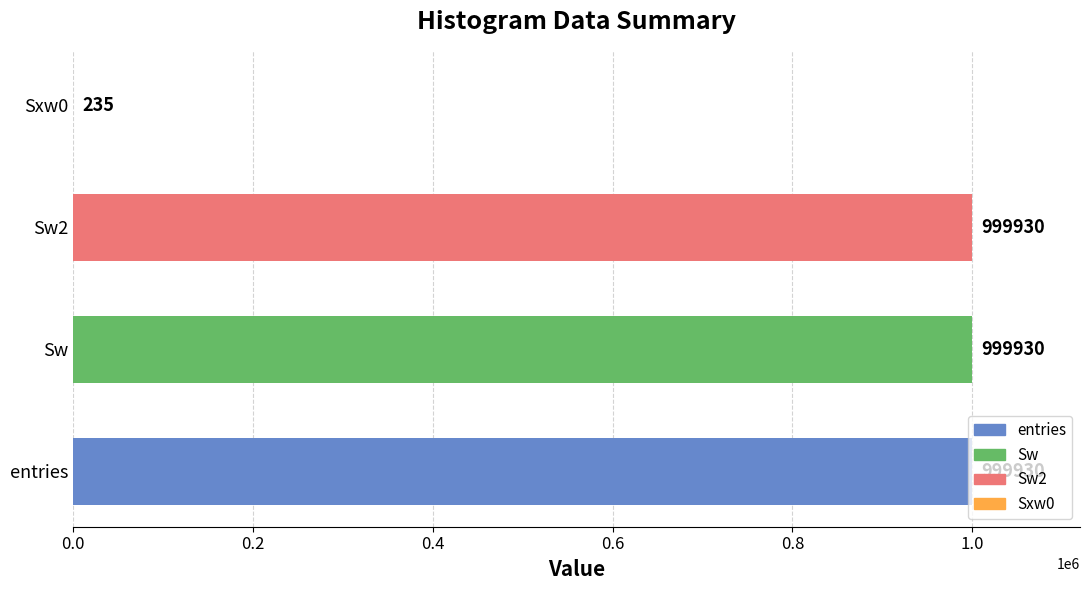

Approximately how many times larger is the value at Sw2 compared to Sxw0?

4255.0